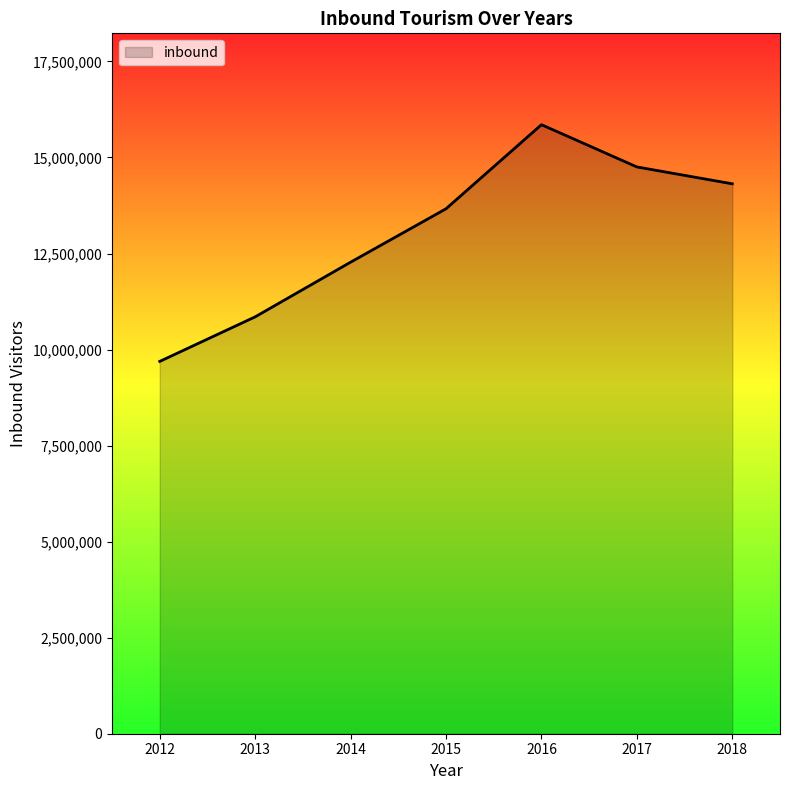

True or false: the data shows 8884286 at 2016.

False